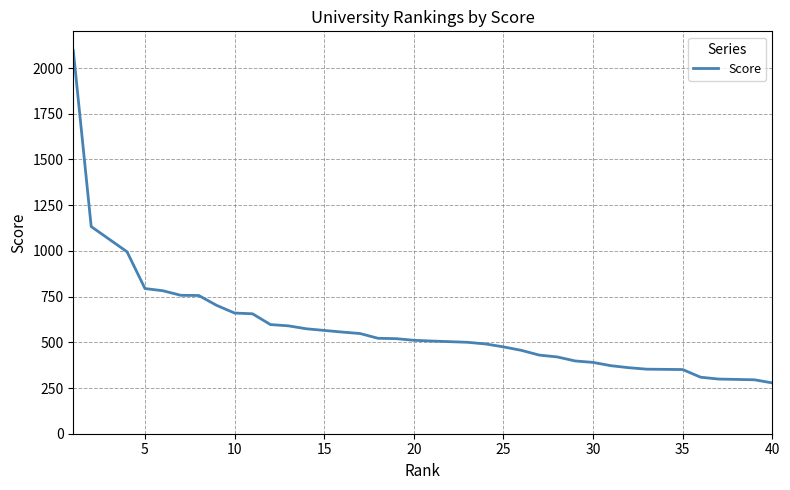

True or false: the data shows 860 at 10.

False